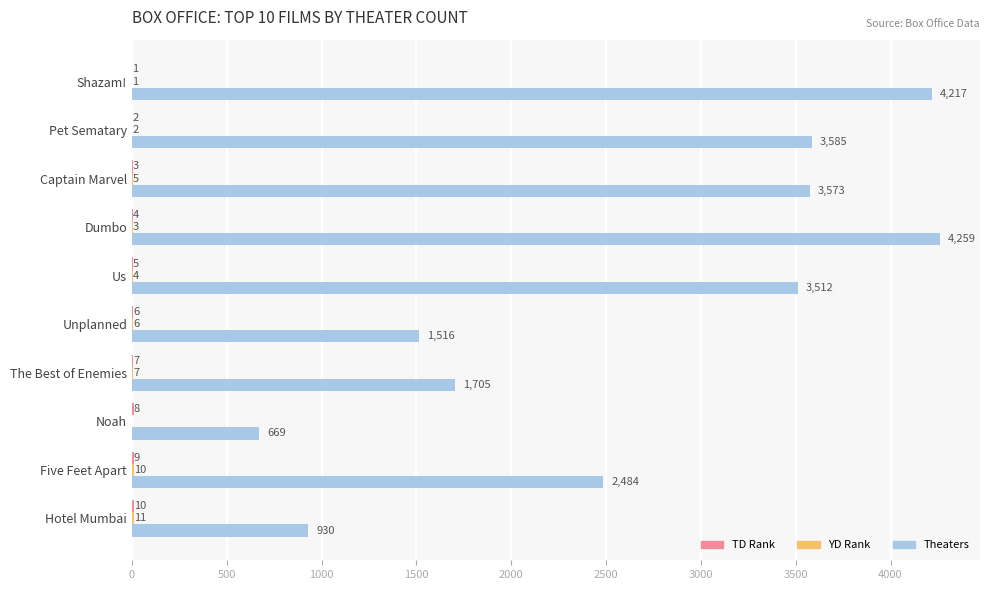

At which category is the sum across all series the highest?

Dumbo